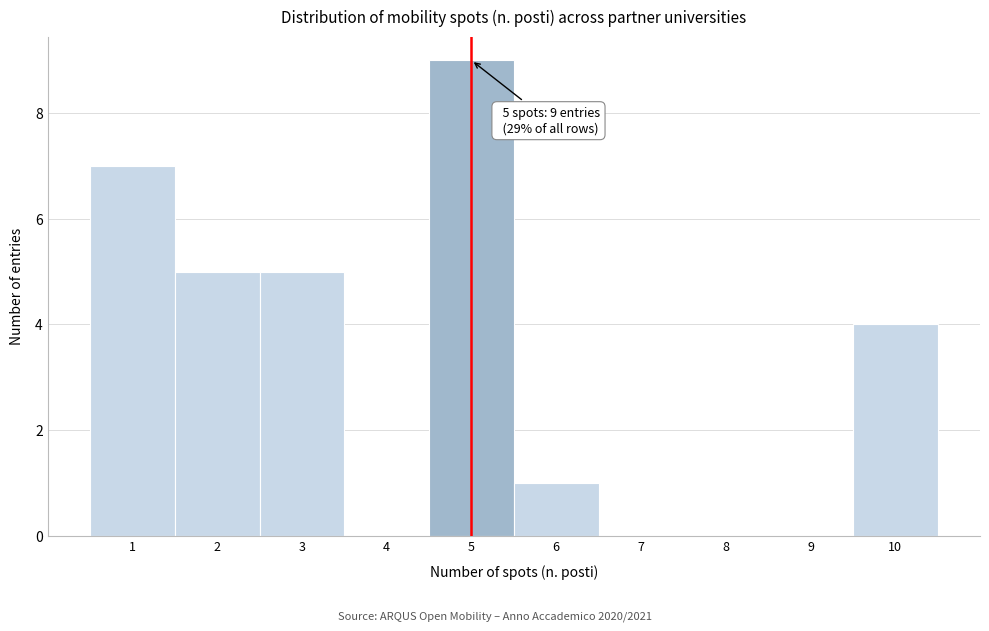

Over which range of the x-axis is the bar tallest?

4.5 to 5.5